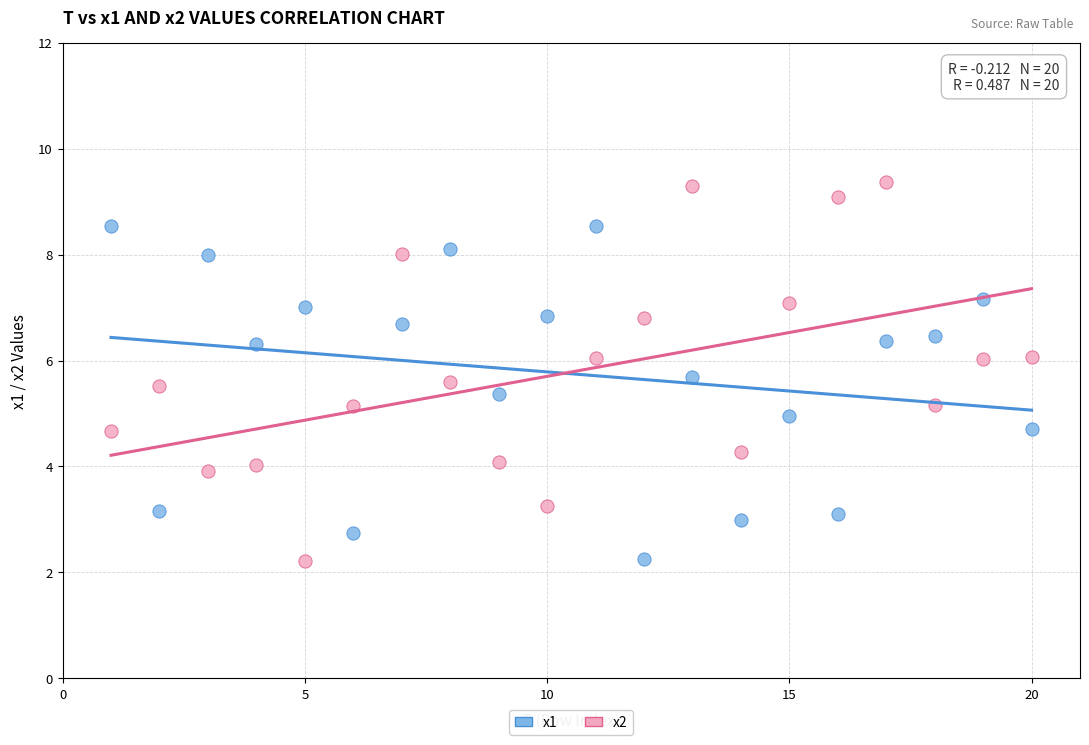

Across all data points, what is the range of X values (max minus min)?

19.0